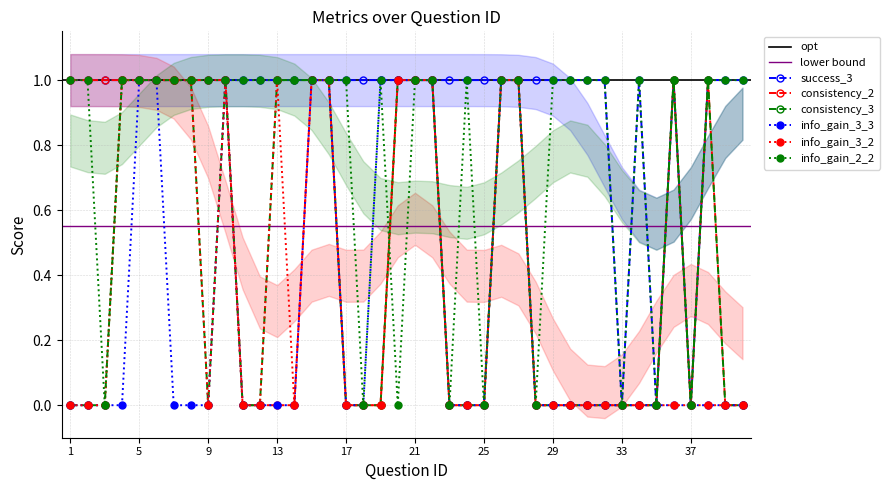

How many consistency_3 values are between 0 and 1?

40